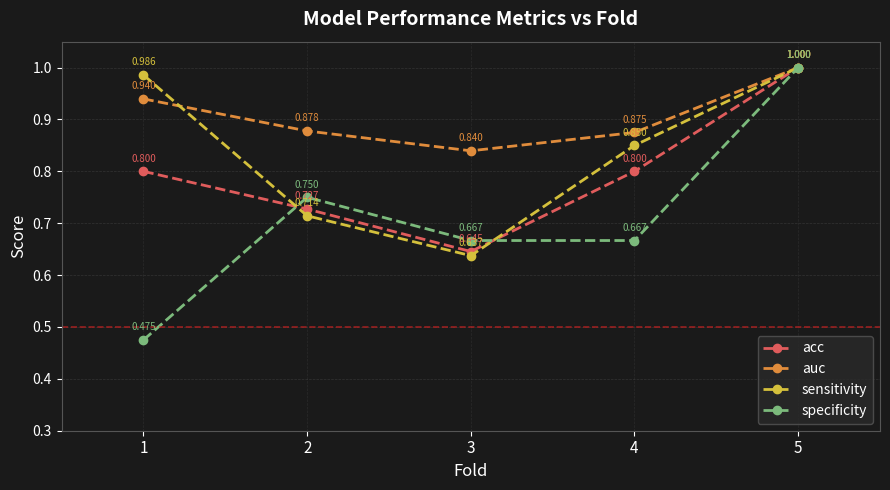

Count the specificity values in the range 0 to 1.

5